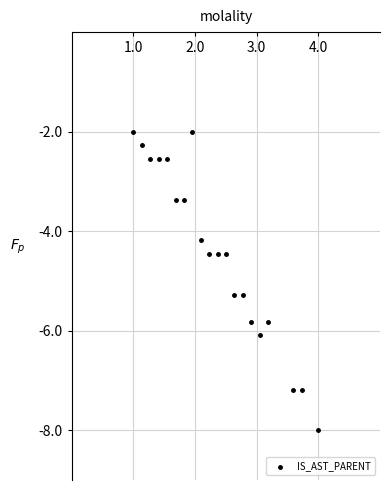

What is the range of X values (max minus min)?

3.0